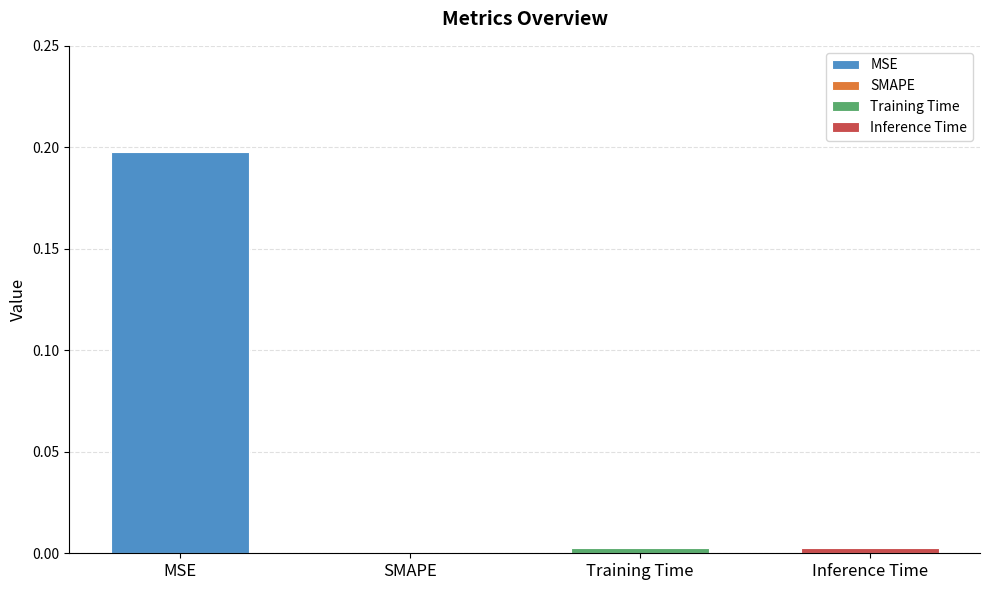

Rank the categories by value from lowest to highest.

SMAPE, Inference Time, Training Time, MSE